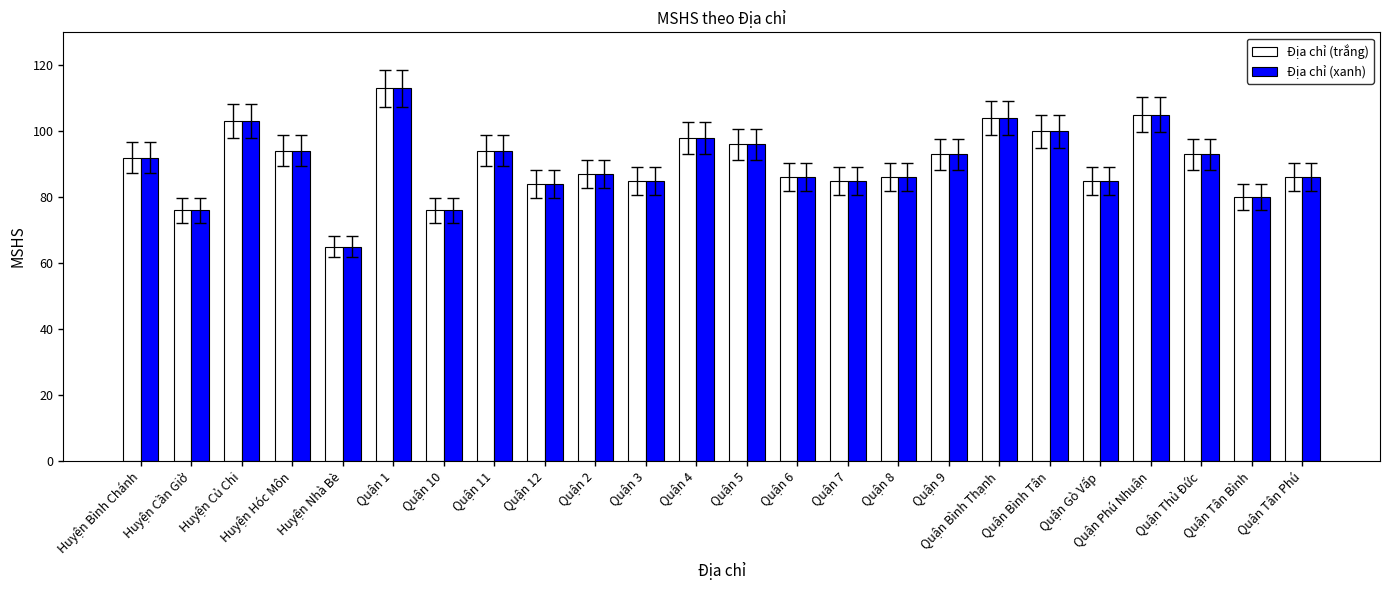

True or false: Địa chỉ (xanh) has a value of 94 at Quận 11.

True